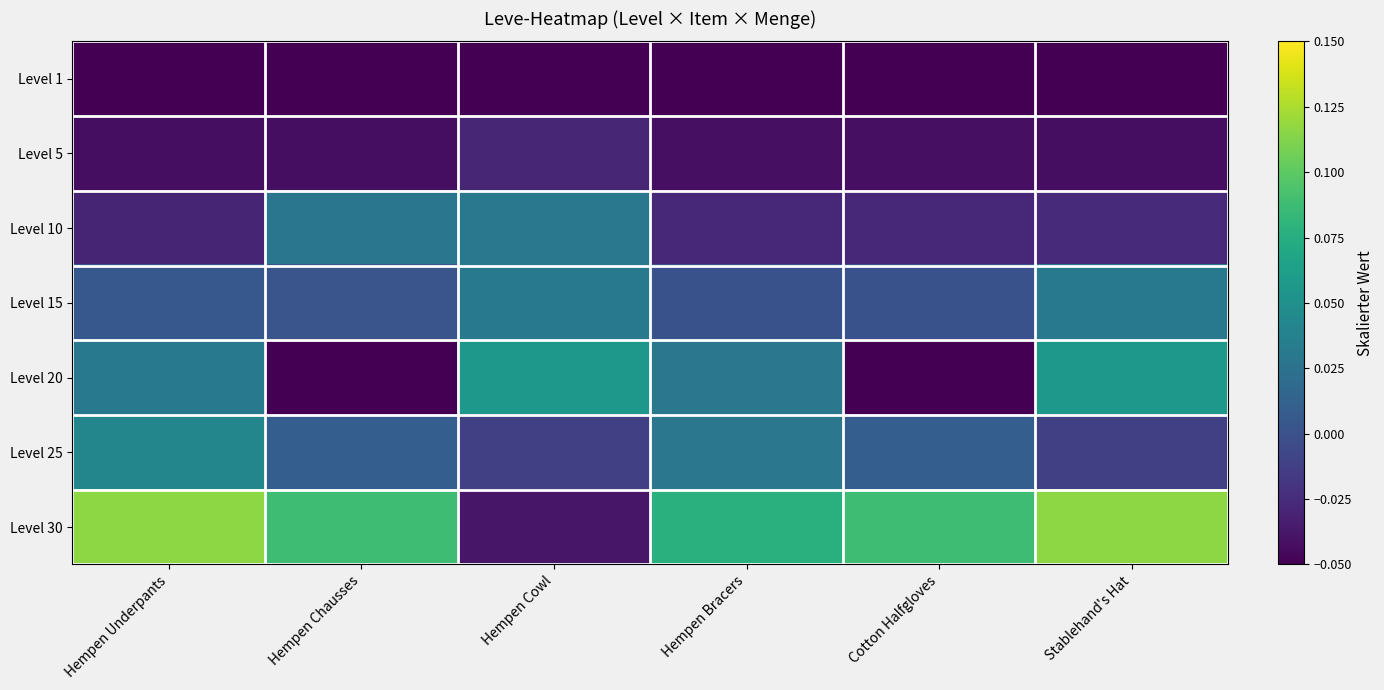

At Stablehand's Hat, list the series in order from smallest to largest.

Level 1, Level 5, Level 10, Level 25, Level 15, Level 20, Level 30